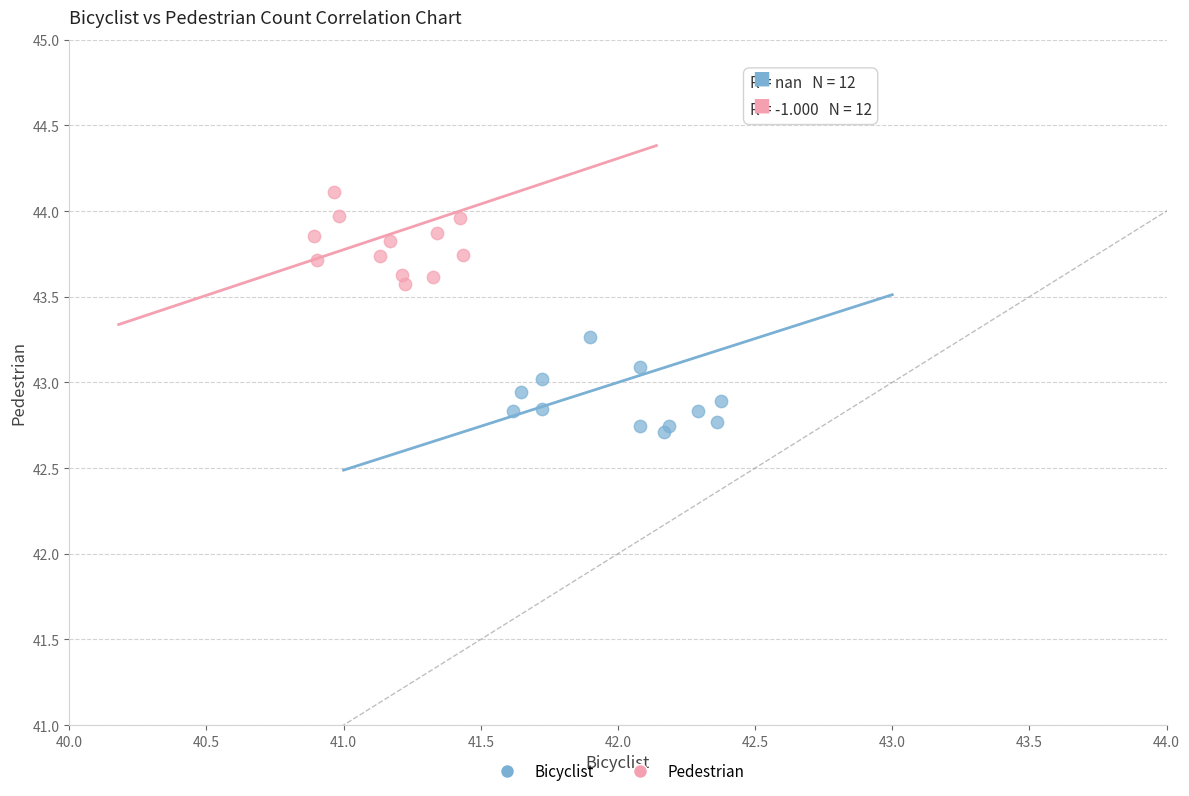

Which series reaches the minimum Y coordinate?

Bicyclist